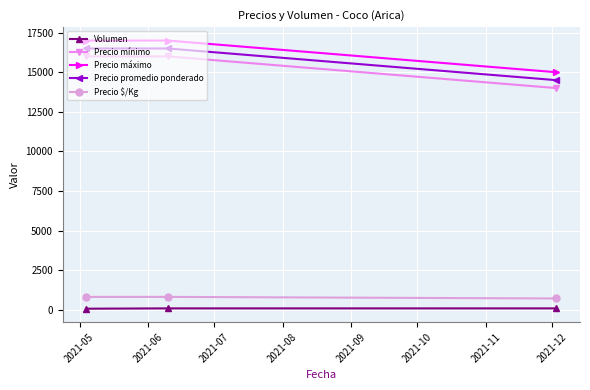

At how many categories does at least one series exceed 9249?

3